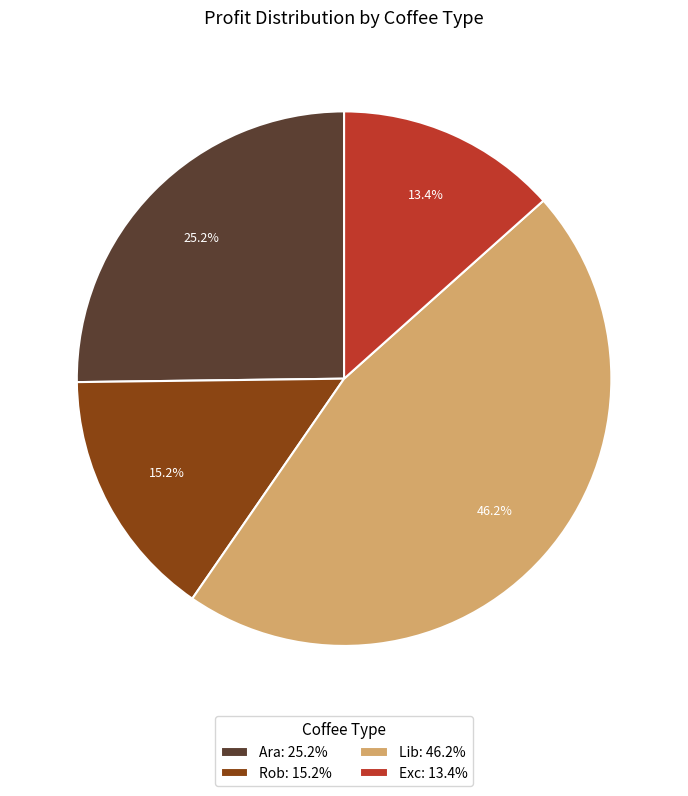

To the nearest percent, what is the average slice percentage?

25%